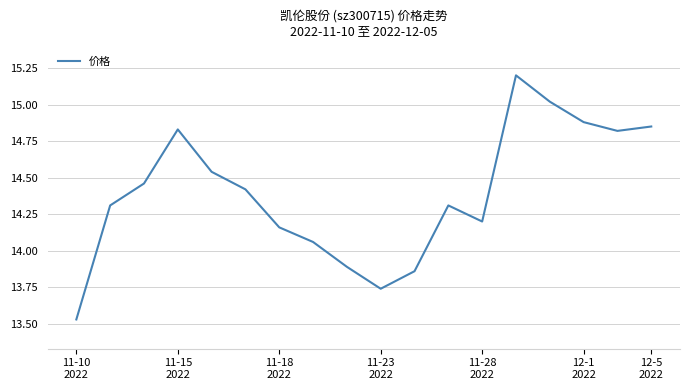

What is the difference between the maximum and minimum values?

1.7